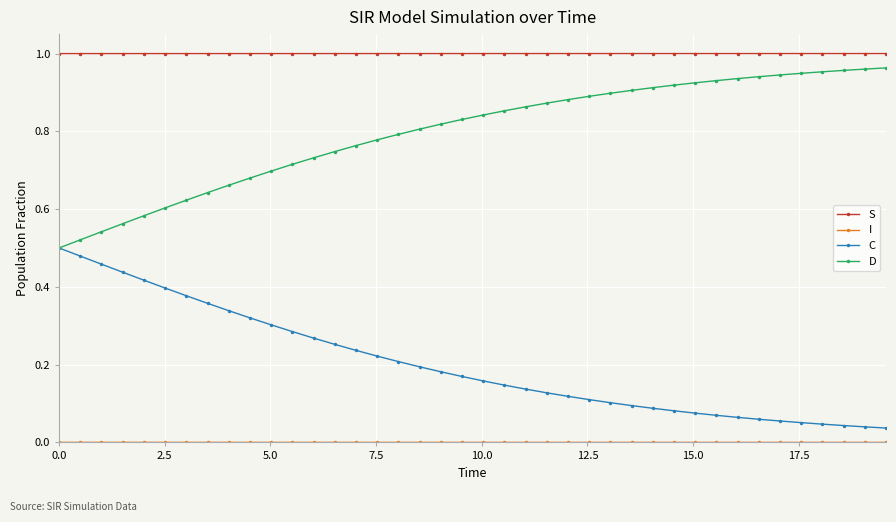

True or false: C and S cross at least once.

False